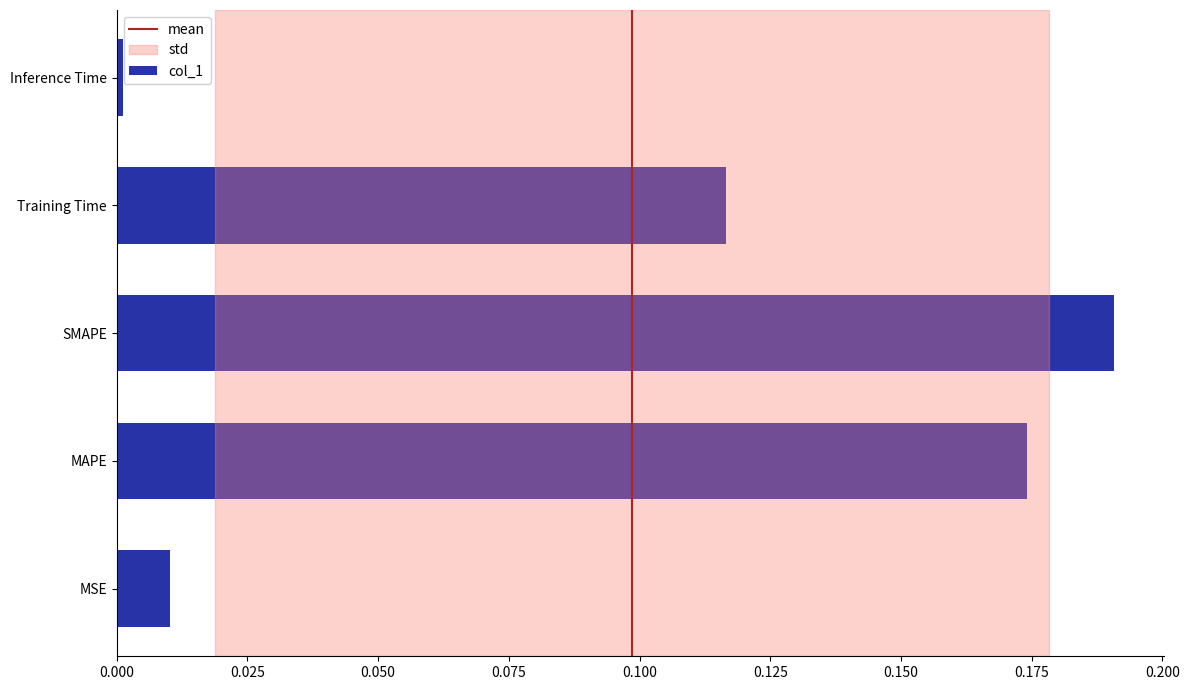

List the labels in order of value, smallest first.

Inference Time, MSE, Training Time, MAPE, SMAPE